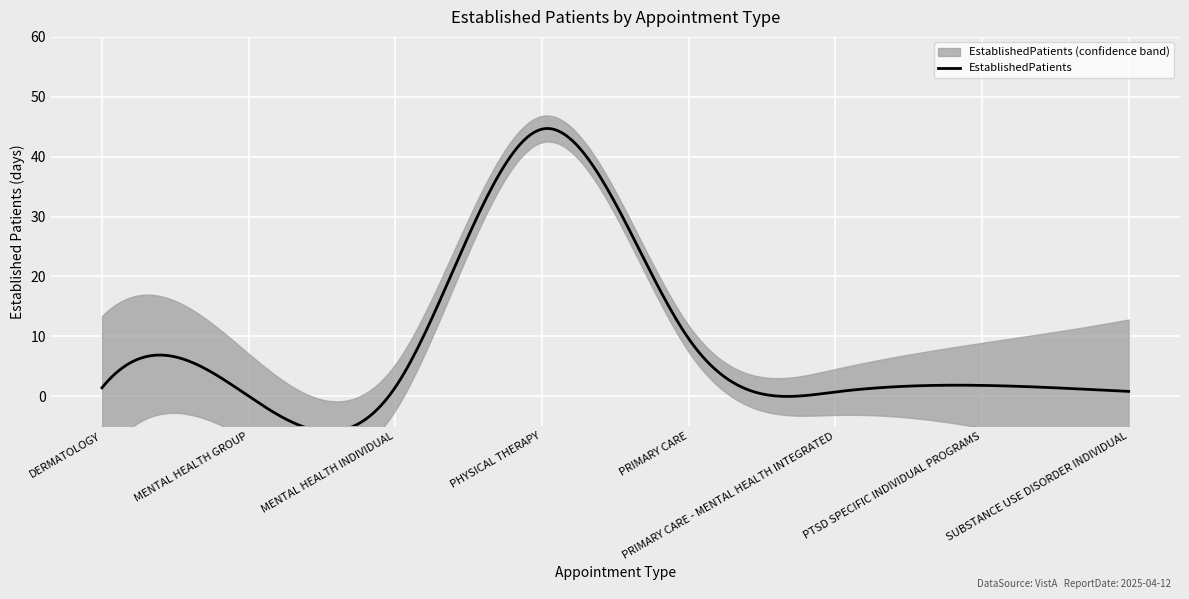

What is the sum of all values?

60.4